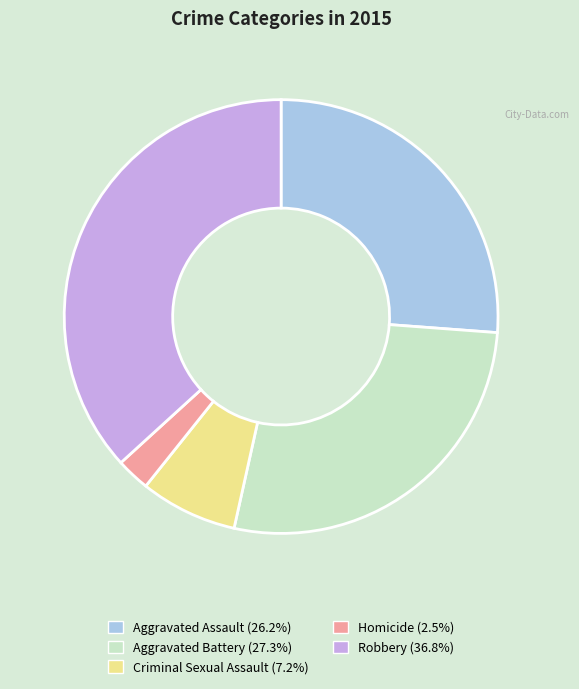

Which category has the biggest portion of the pie?

Robbery